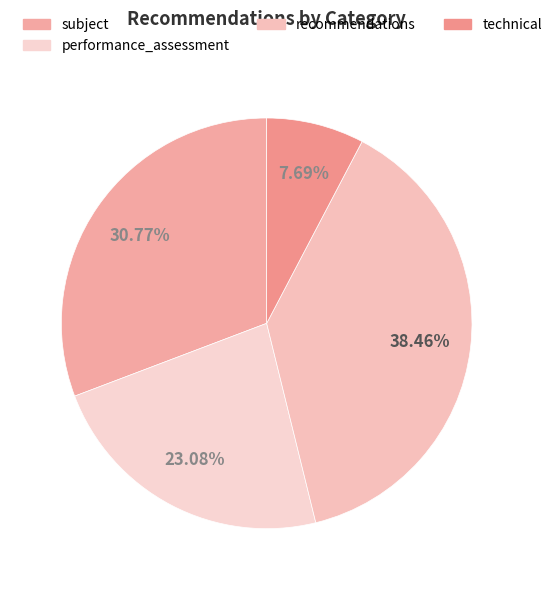

How many slices are in this pie chart?

4